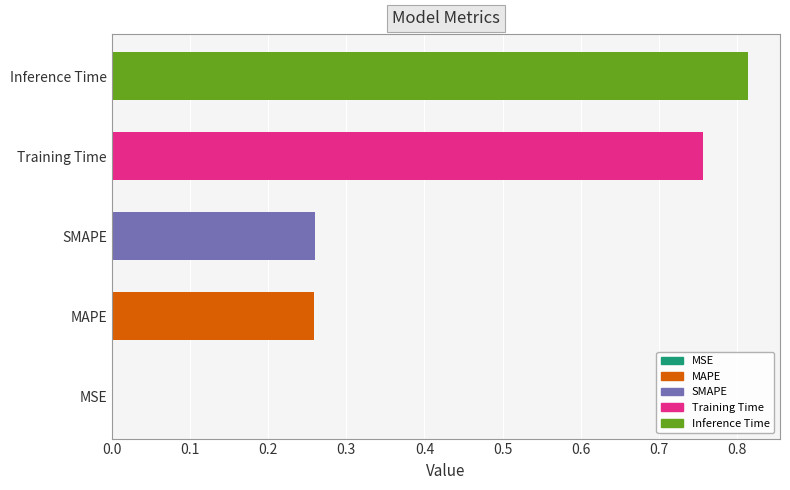

What is the sum of all values?

2.1